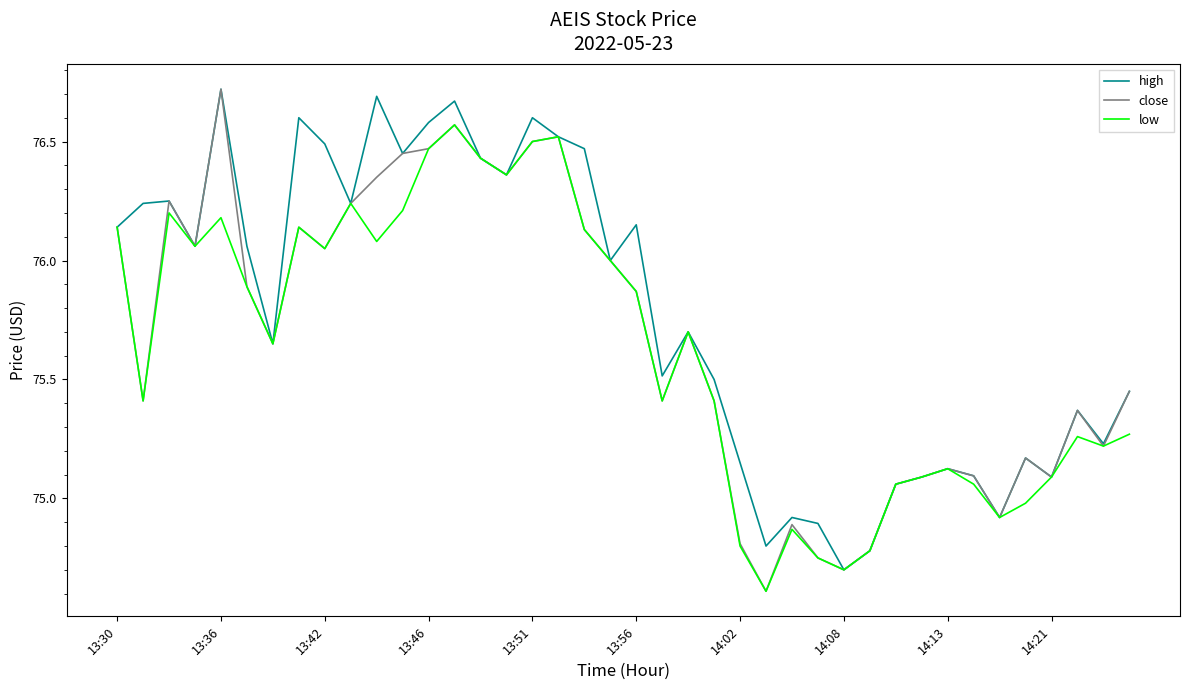

What is the lowest value of the low series?

74.6